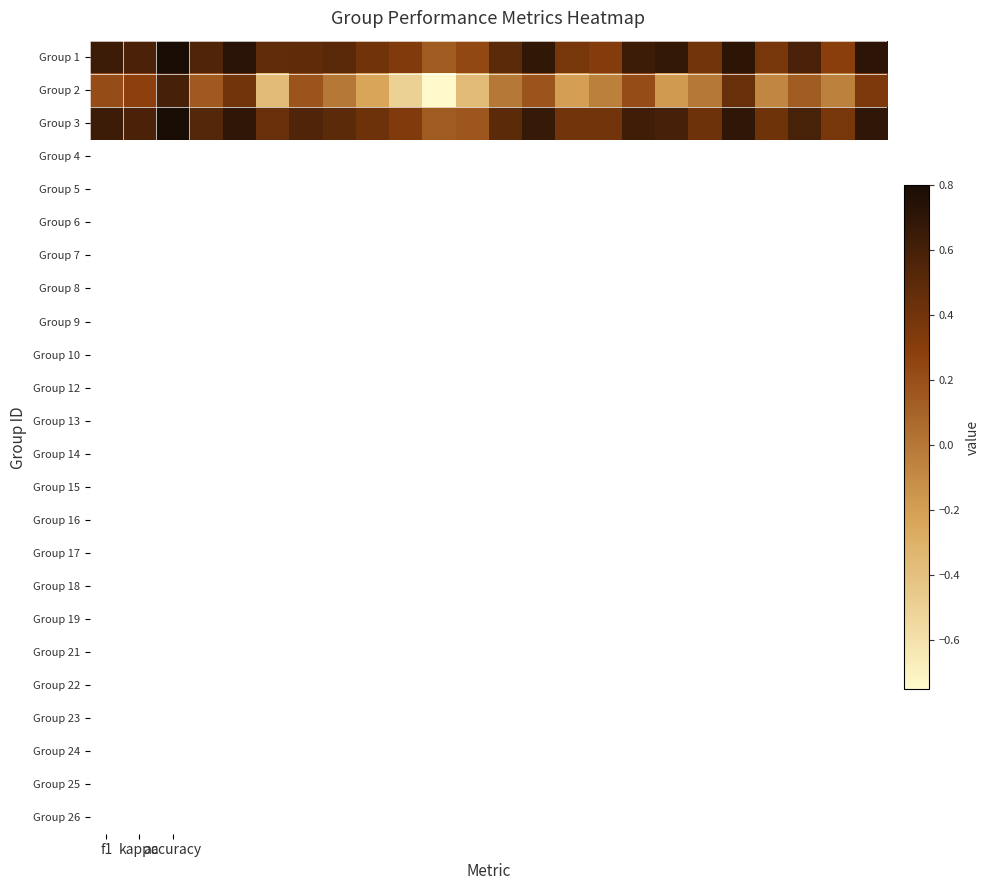

How many series are shown in this chart?

3